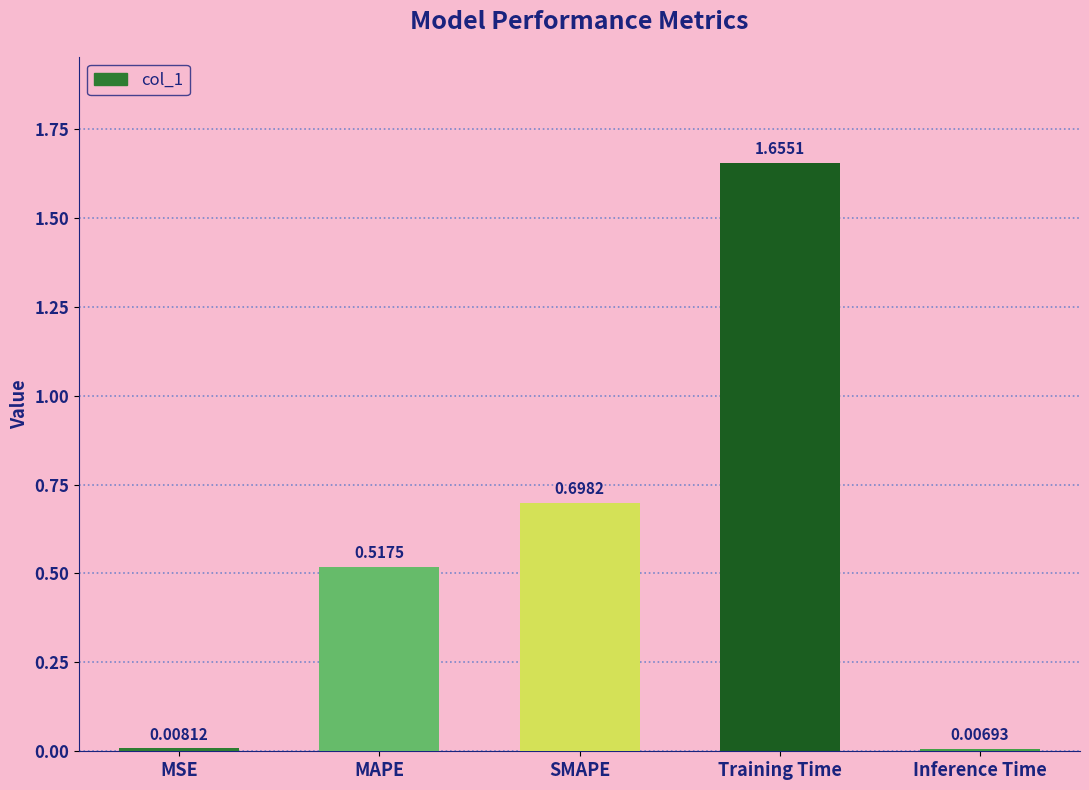

Rank the categories by value from lowest to highest.

Inference Time, MSE, MAPE, SMAPE, Training Time